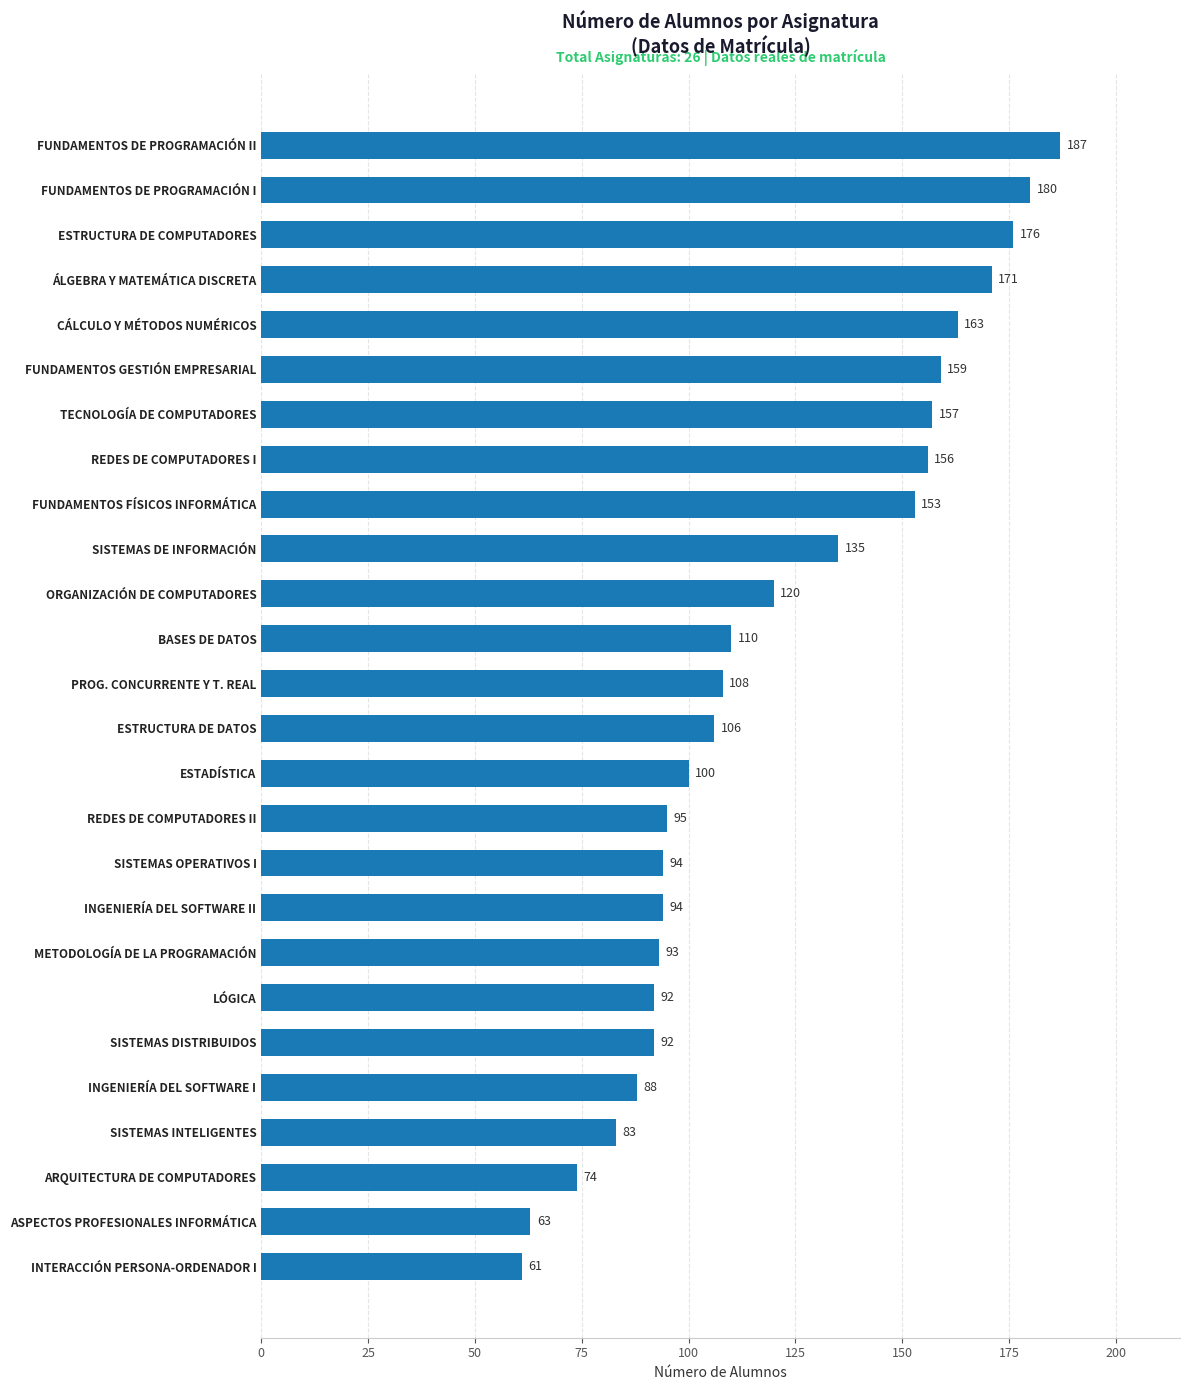

How many data points does each series have?

26